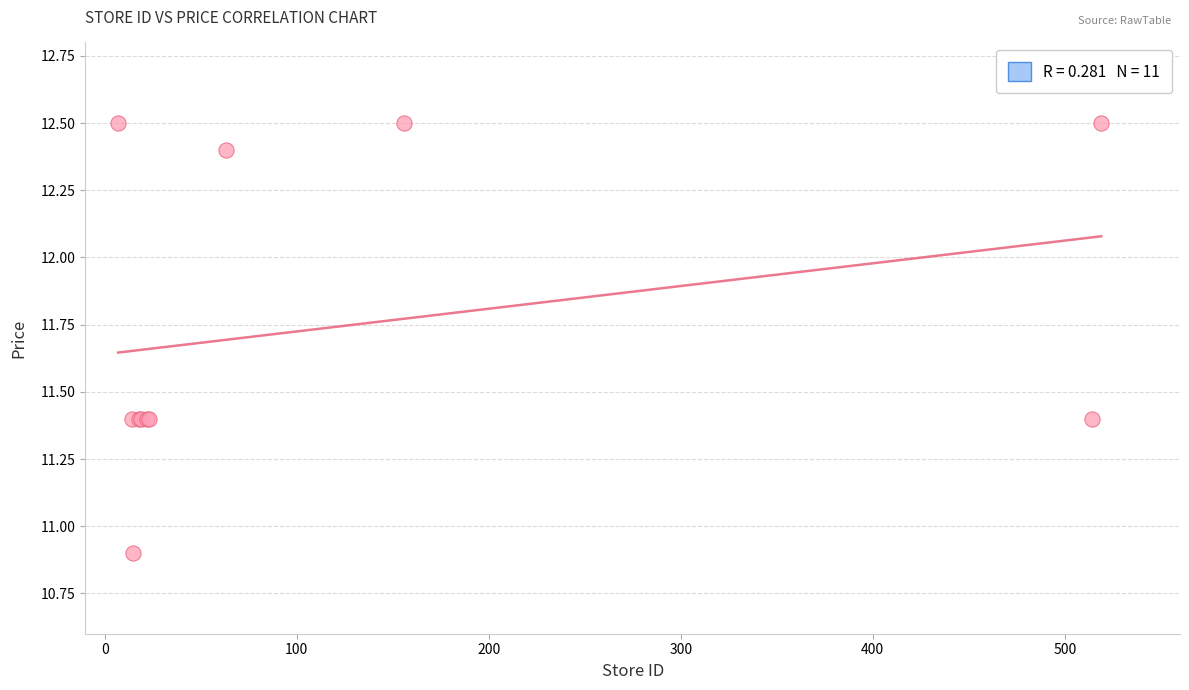

What Y value in the scatter plot is closest to 11?

10.9